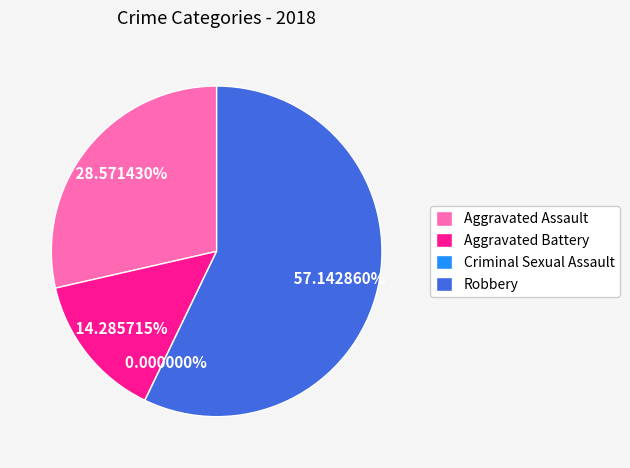

Is Robbery the majority of the pie?

Yes